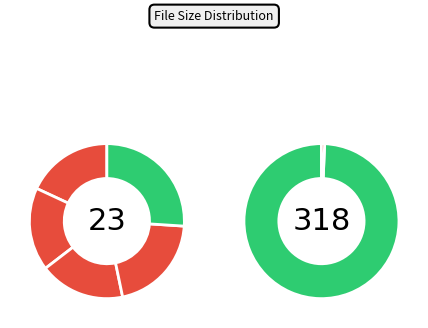

How much of the chart is everything except cover5.jpg?

82.8%